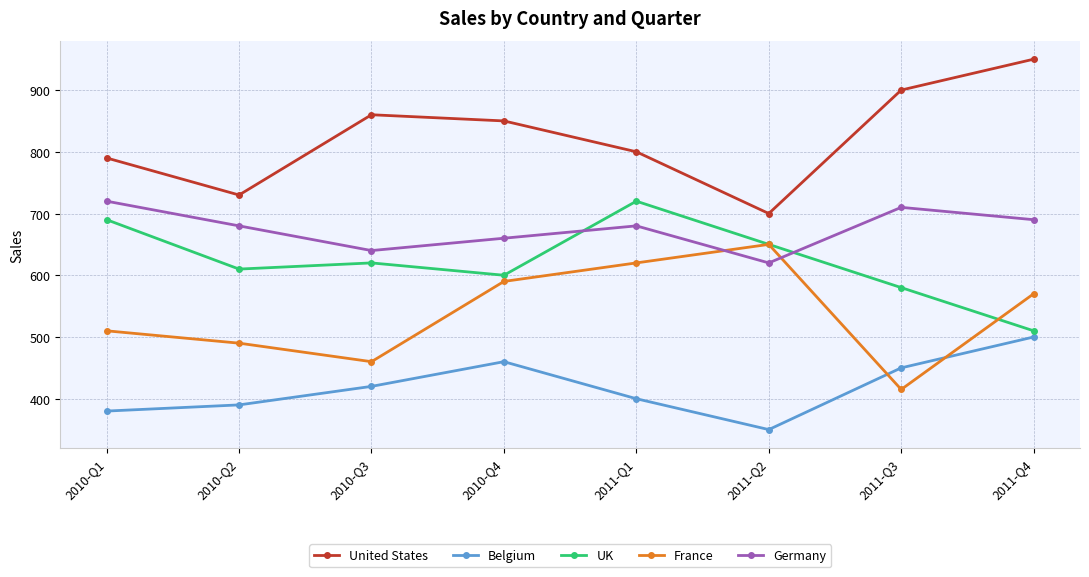

Which category has the highest value in the United States series?

2011-Q4